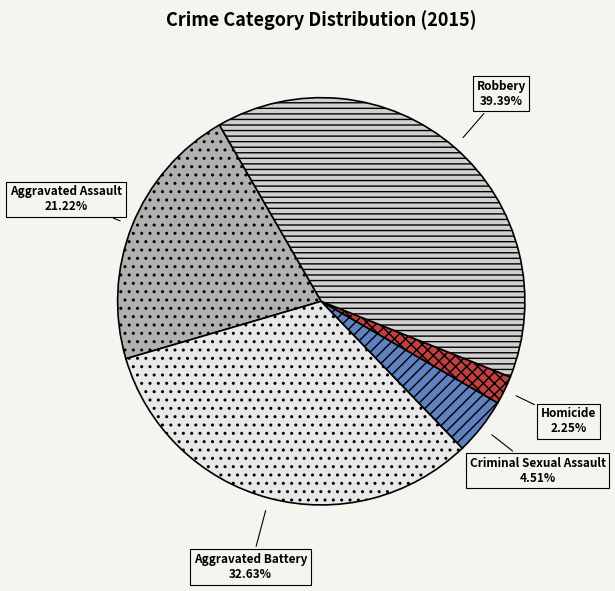

Is there any slice that represents more than half of the pie?

No